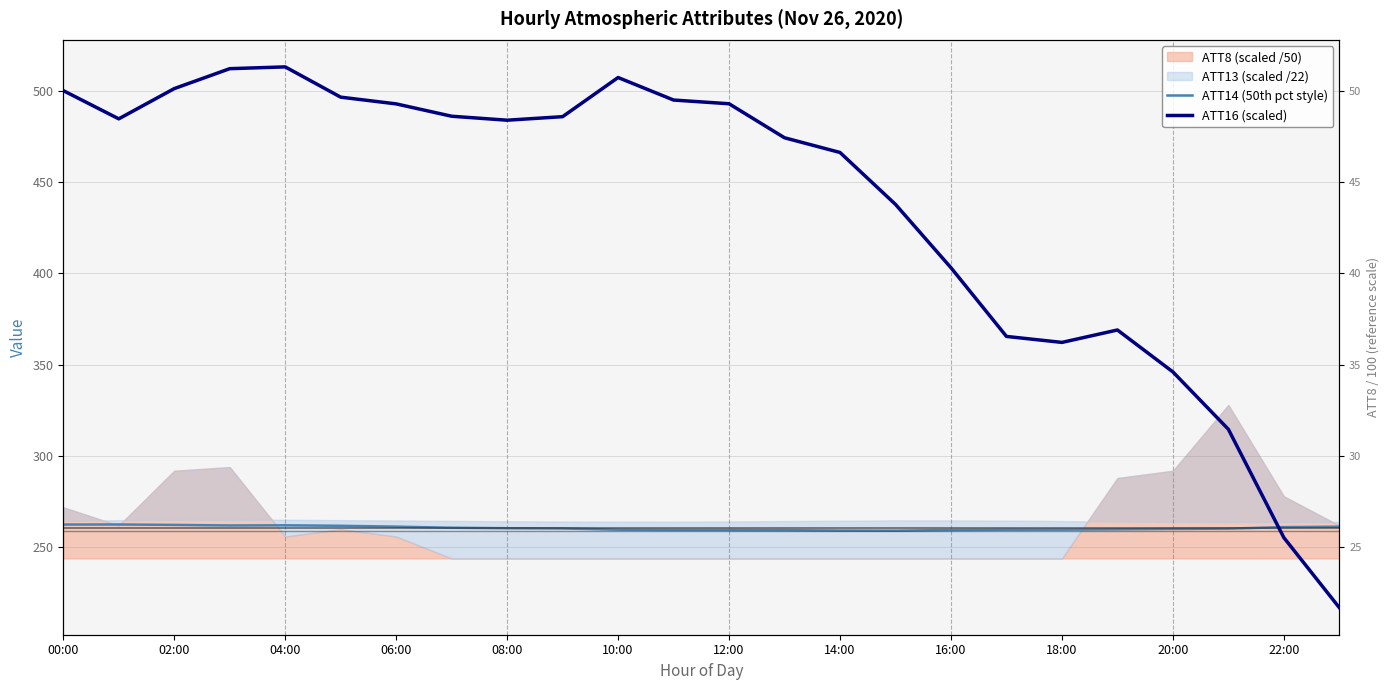

What is the difference between the maximum and minimum values in the ATT16 (scaled) series?

296.0